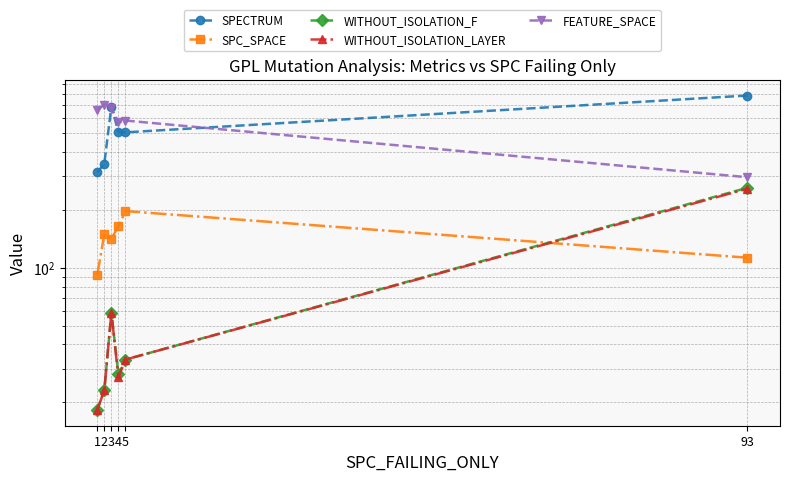

Which has a higher value, 93 or 3?

93